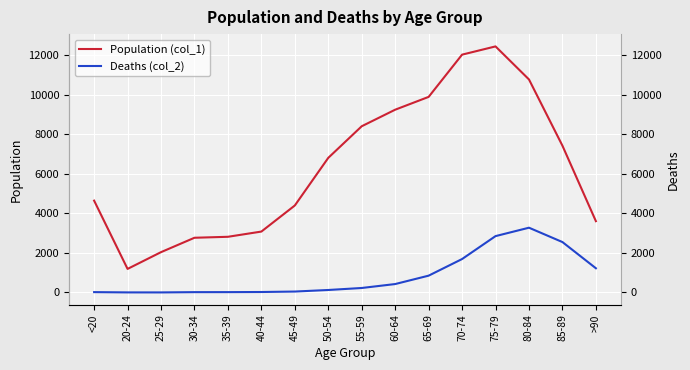

At which category does the chart reach its minimum across all series?

25-29